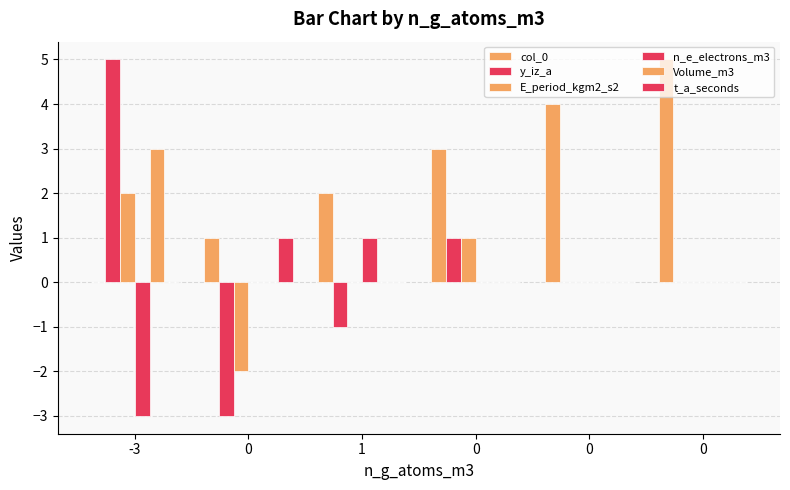

At which label does y_iz_a first exceed 0?

-3